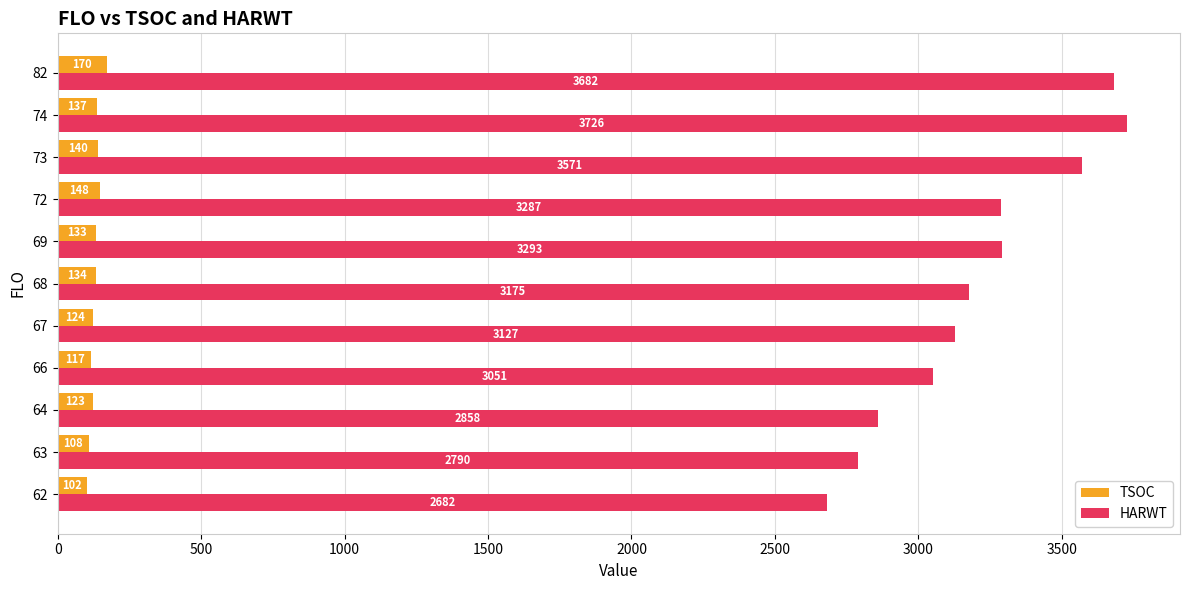

What is the average value of the TSOC series?

130.5